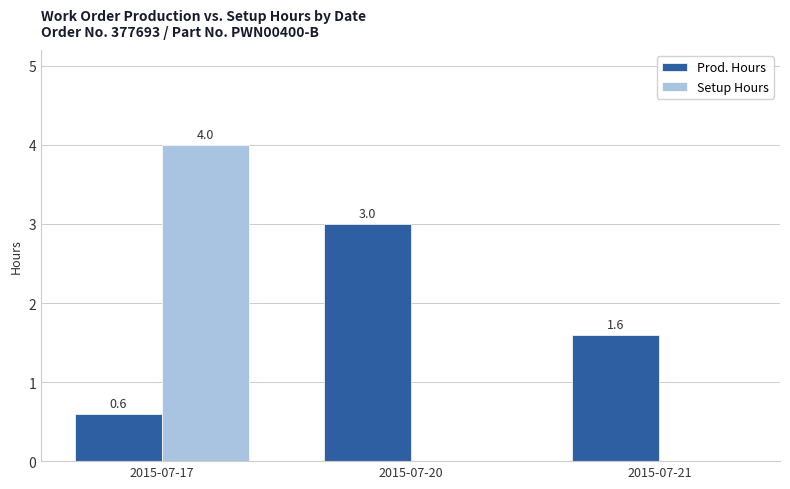

At which category is the sum across all series the highest?

2015-07-17